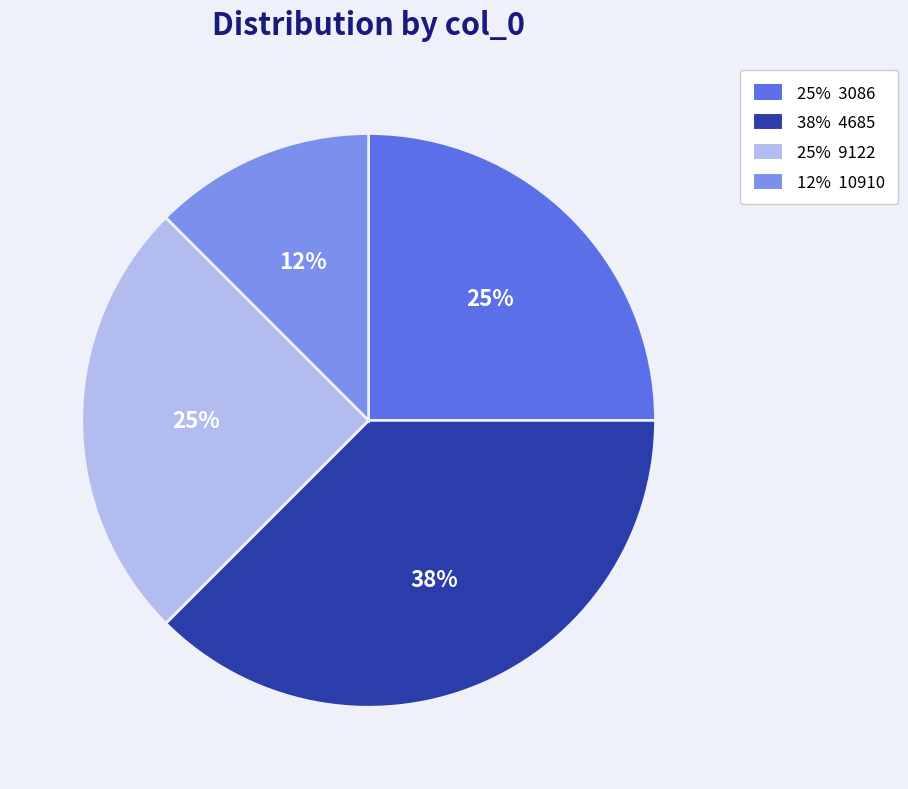

To the nearest percent, what is the average slice percentage?

25%